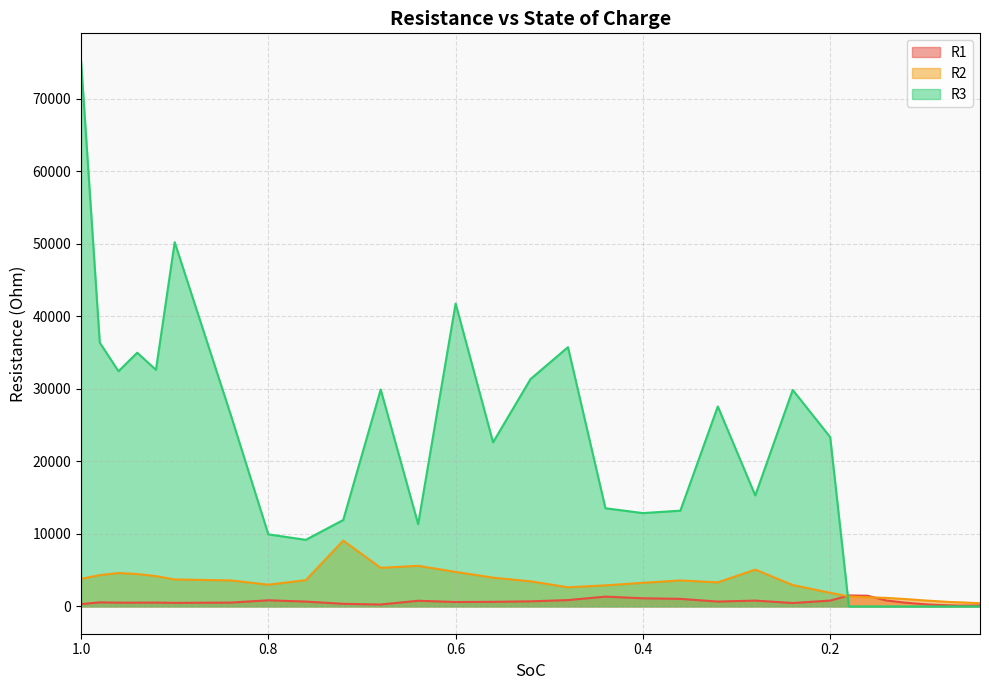

The value of R3 at 0.088 is 0.0. True or false?

False